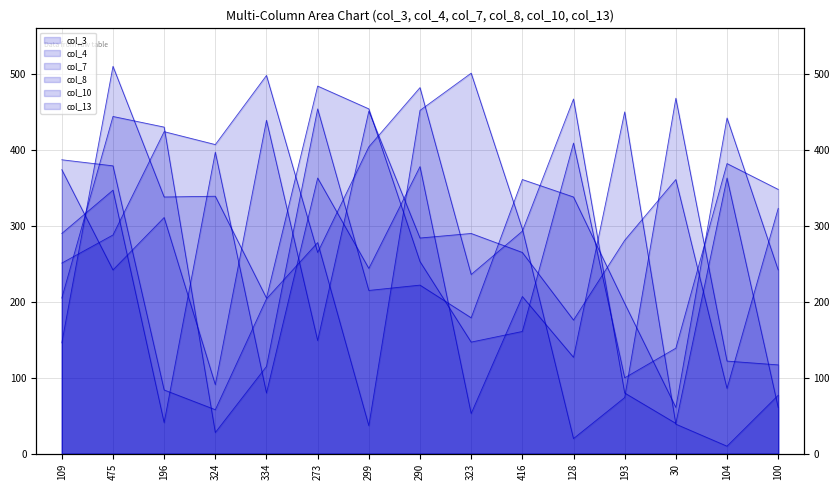

Rank the series by their maximum value, from lowest to highest.

col_13, col_8, col_7, col_10, col_3, col_4